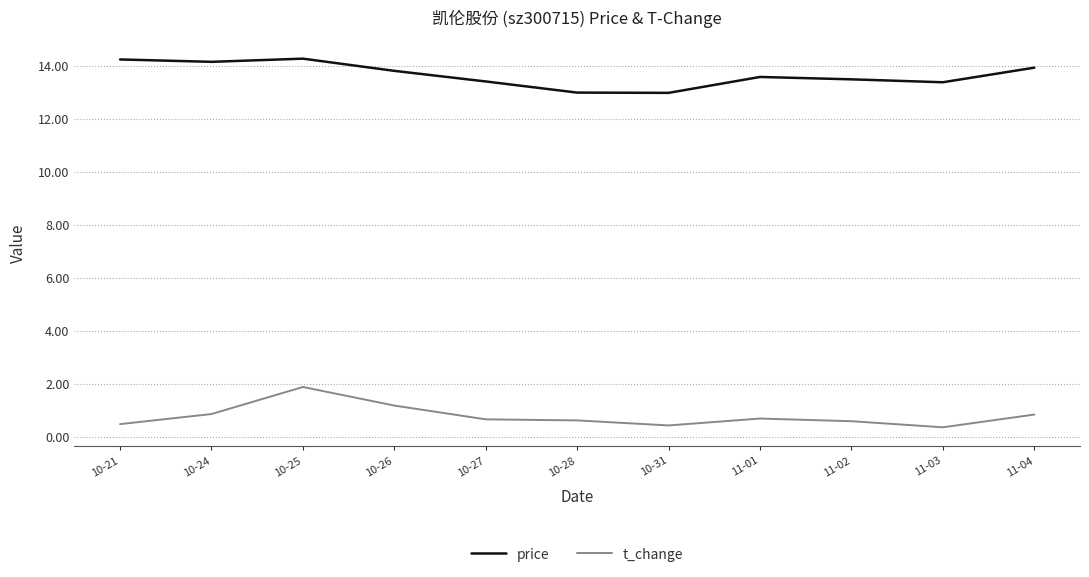

True or false: price and t_change cross at least once.

False